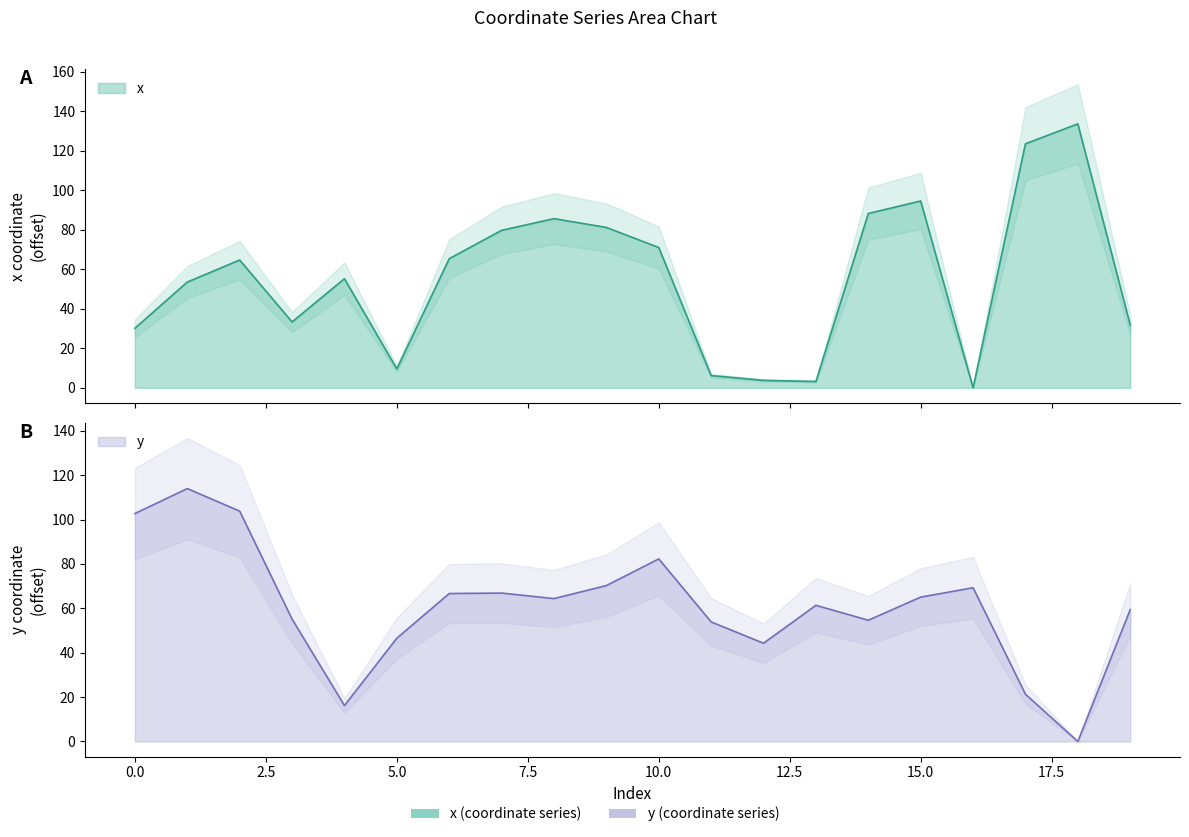

List the series in order of their overall mean, highest first.

y, x